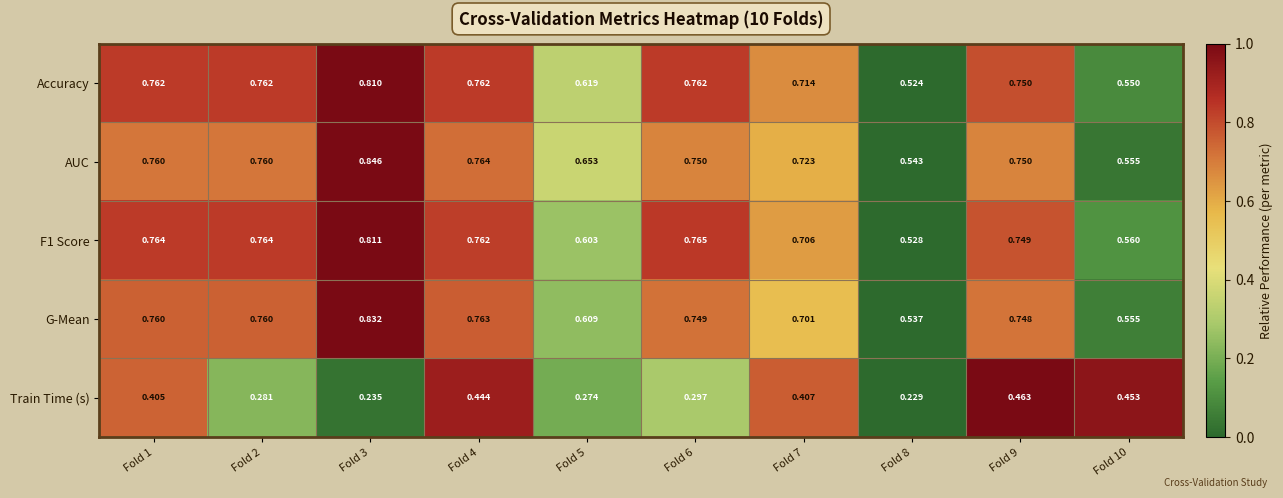

Between Fold 3 and Fold 5, which series saw the biggest shift?

G-Mean